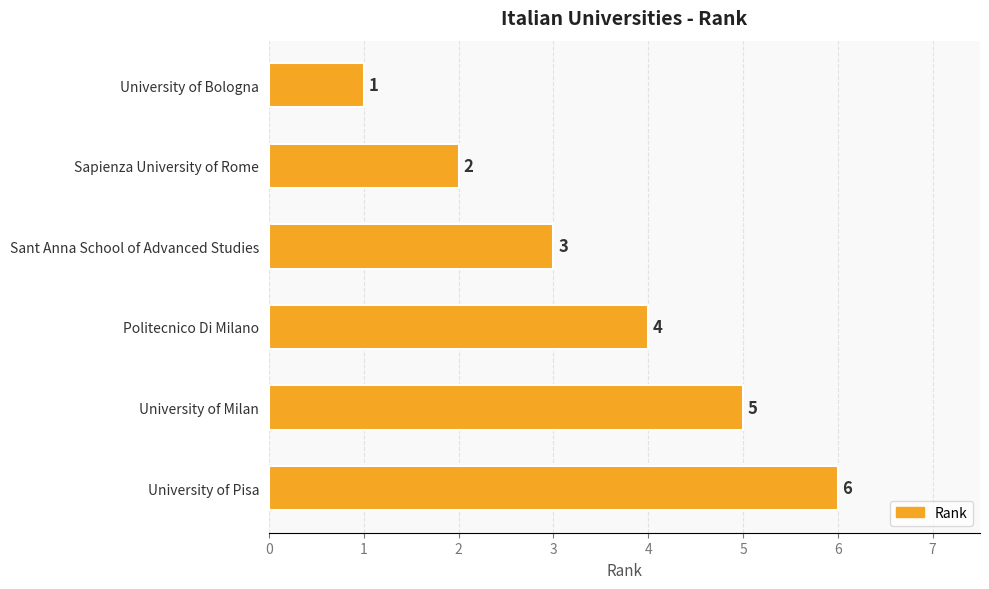

The chart shows a value of 0 at University of Bologna. True or false?

False